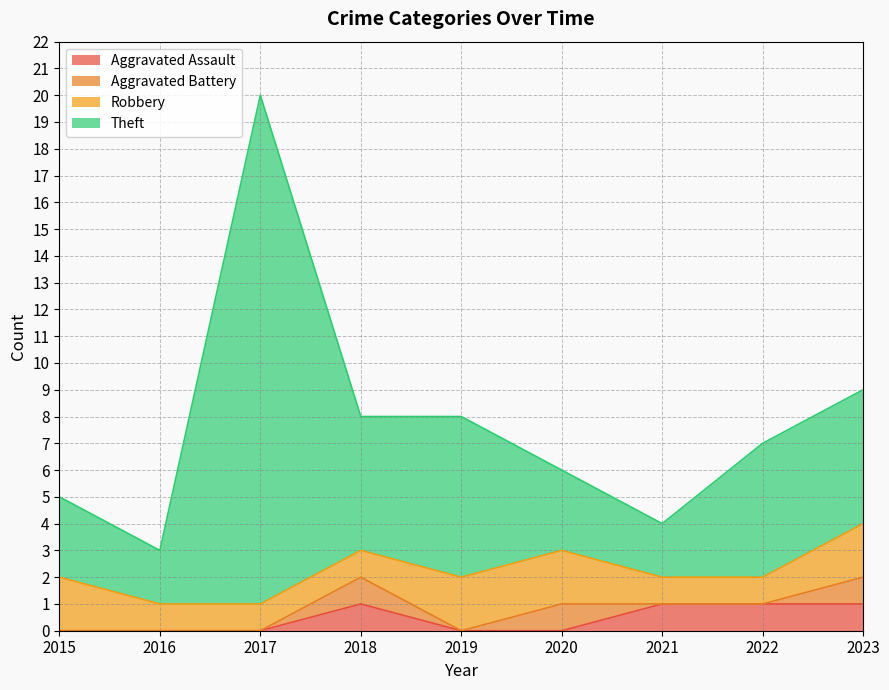

True or false: Theft and Aggravated Assault intersect in this chart.

False